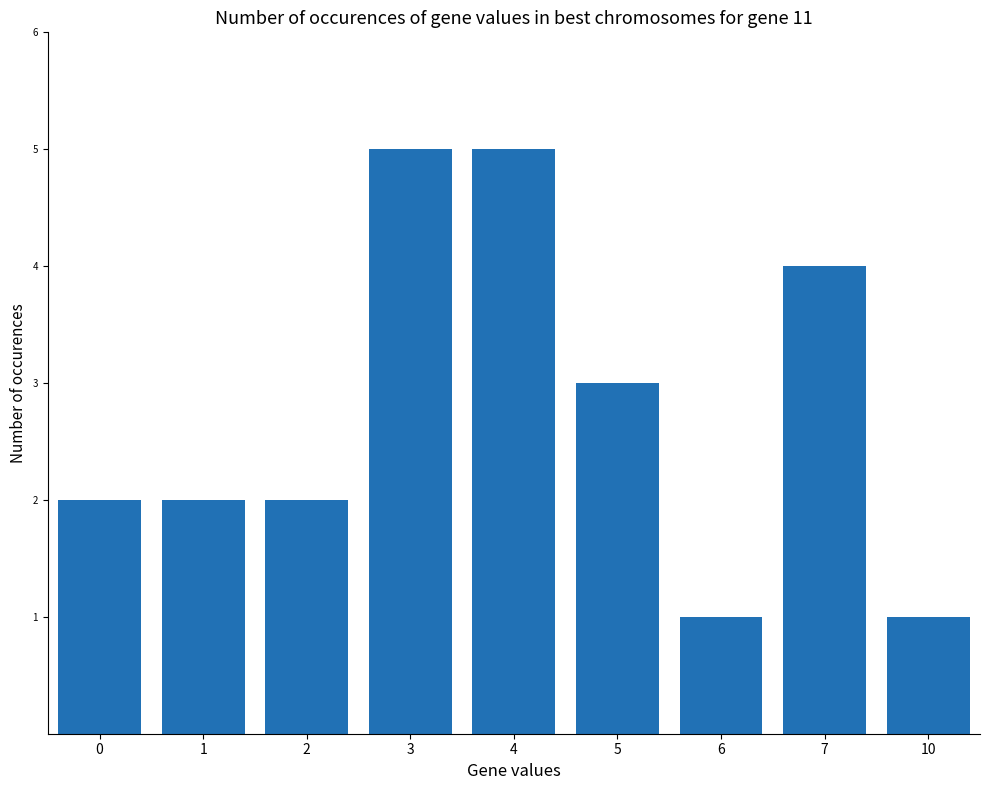

How many data points does each series have?

9